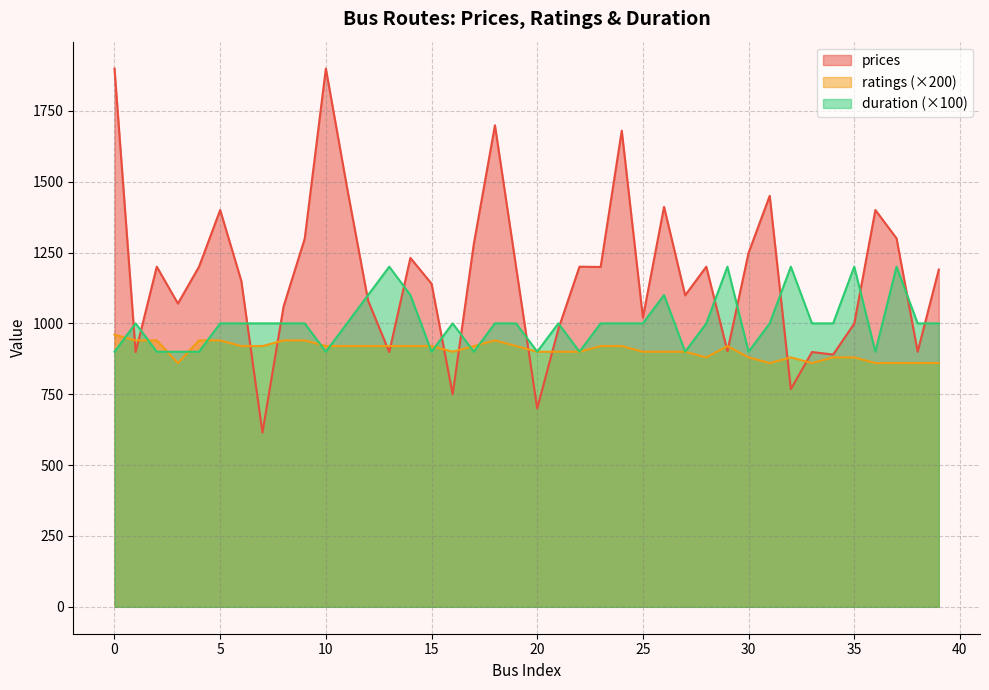

Between which two adjacent categories do prices and ratings first intersect?

0 and 1